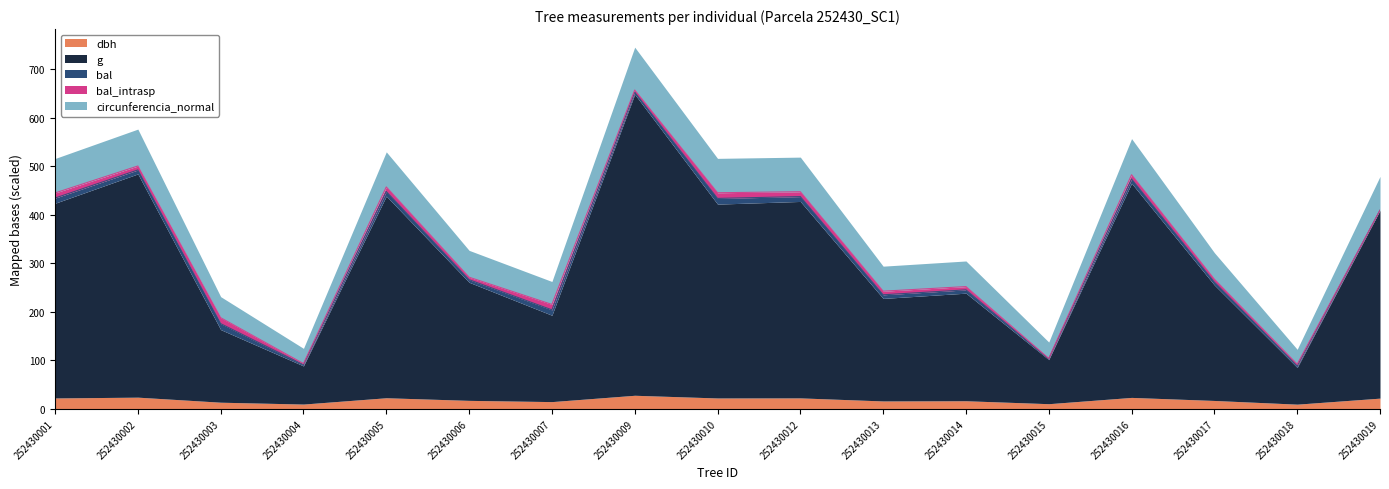

True or false: dbh and circunferencia_normal intersect in this chart.

False